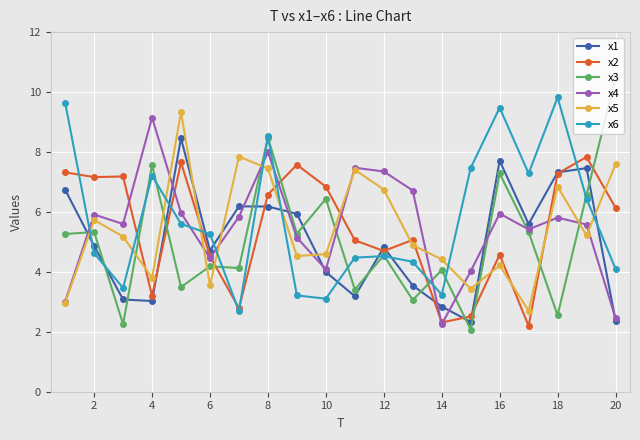

Which series has the widest spread of values?

x3